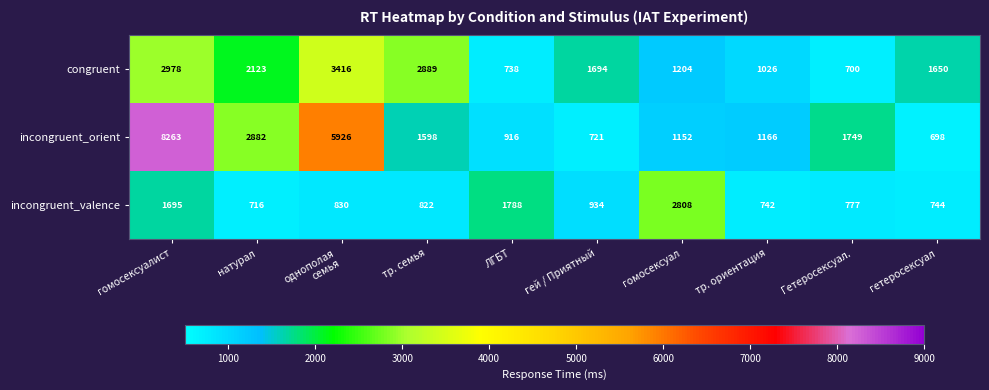

List the series in order of their overall mean, highest first.

incongruent_orient, congruent, incongruent_valence